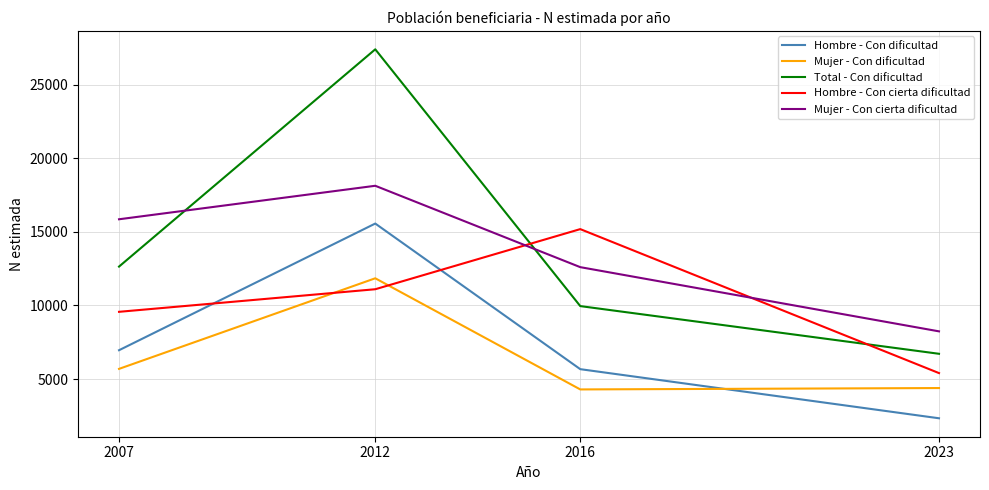

Which series has the largest range (max minus min)?

Total - Con dificultad